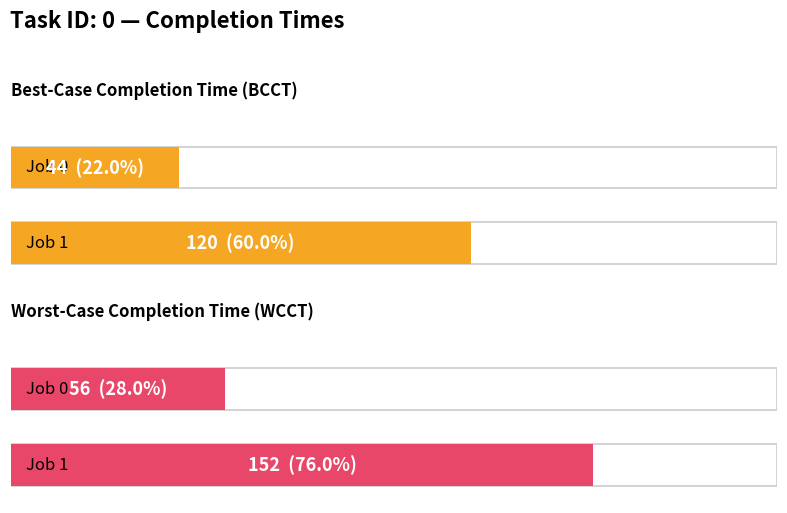

The WCCT series shows 15 at Job 0. True or false?

False